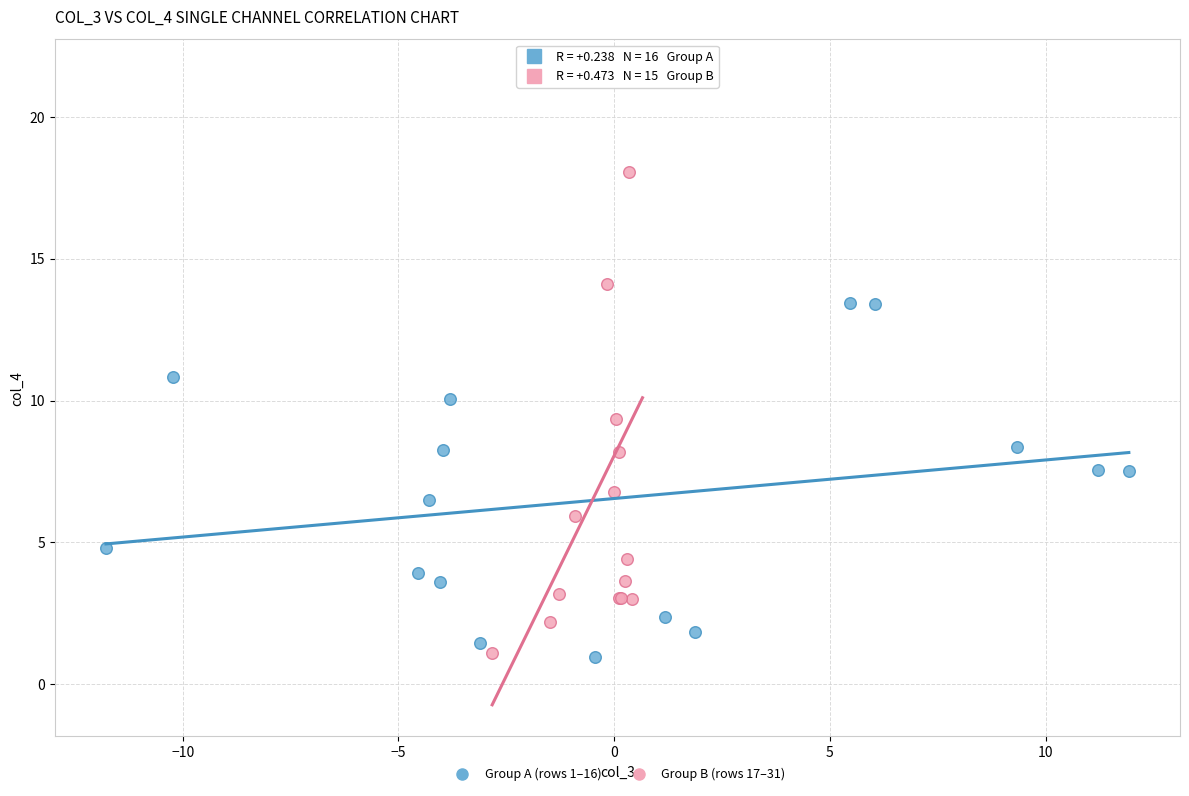

Which series reaches the maximum Y coordinate?

Group B (rows 17–31)